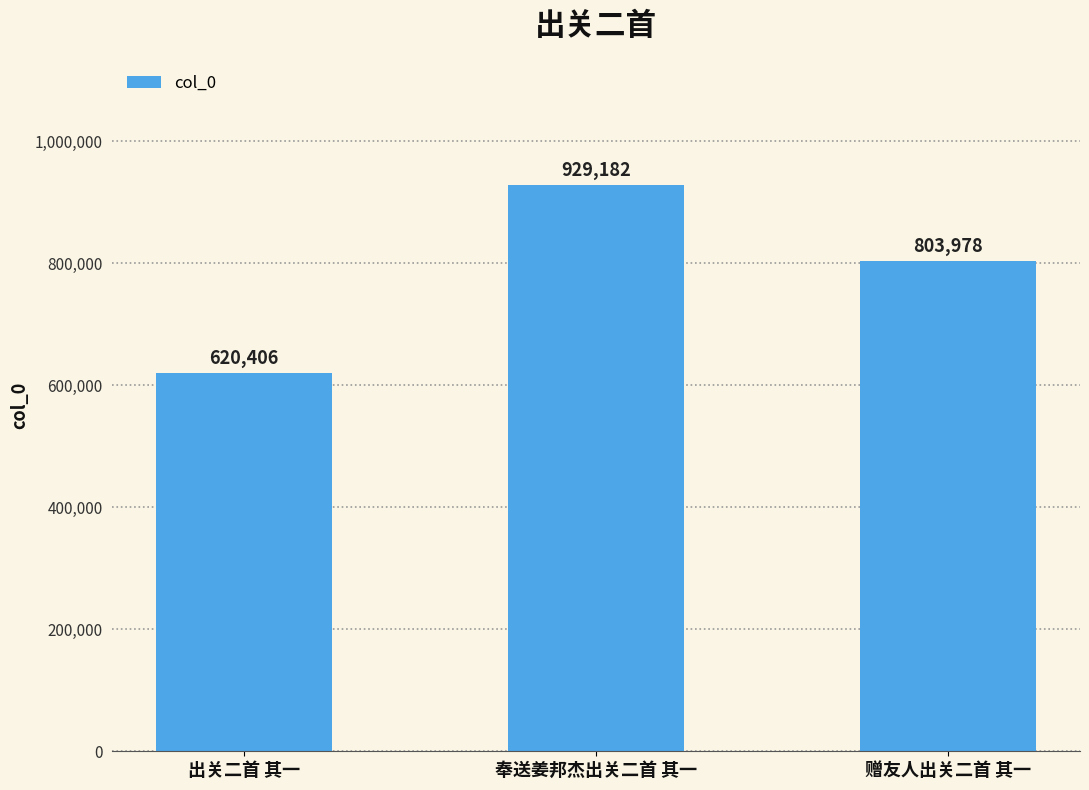

What is the label of the 2nd bar from the right?

奉送姜邦杰出关二首 其一